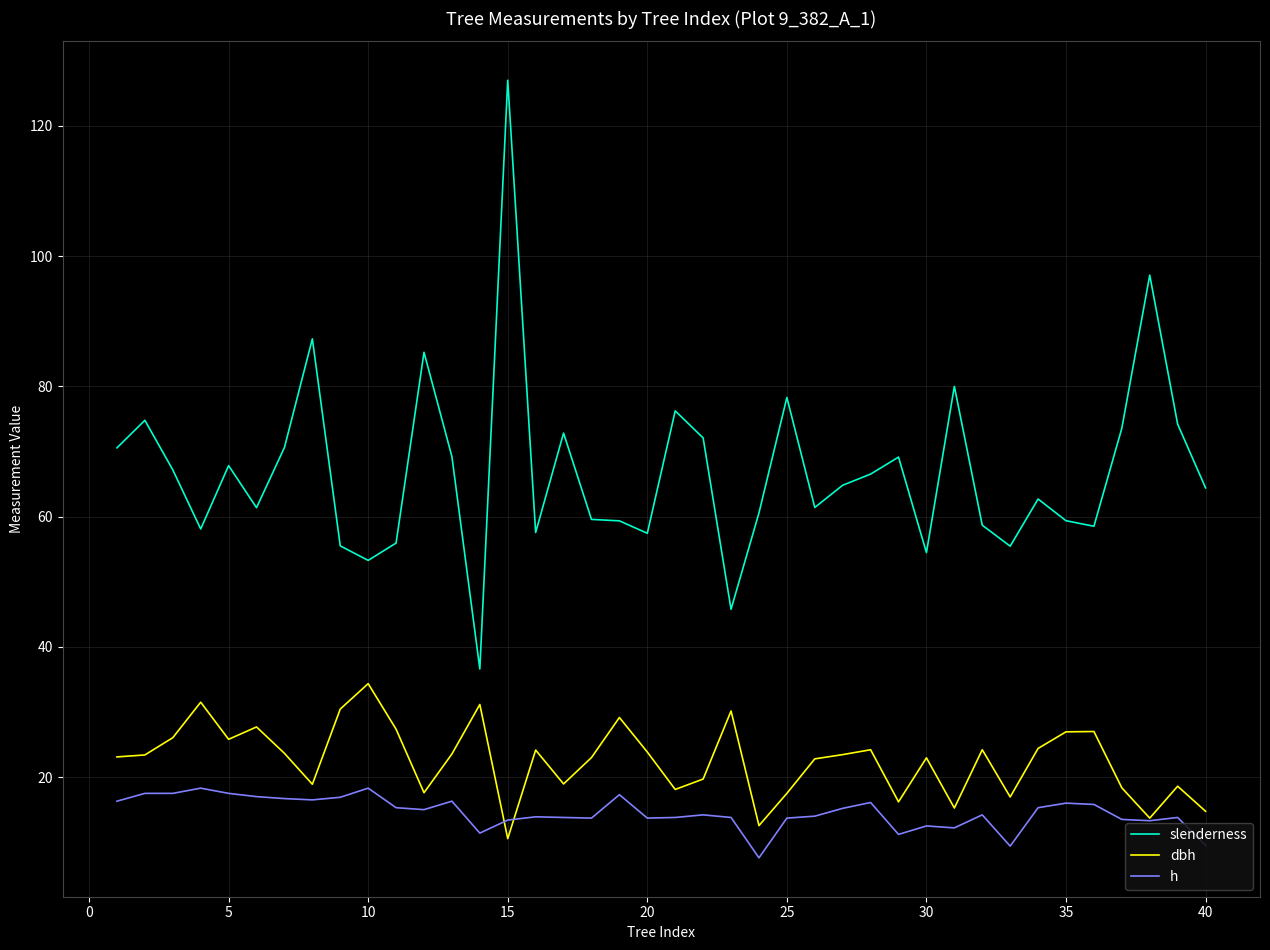

How many lines are shown in the chart?

3